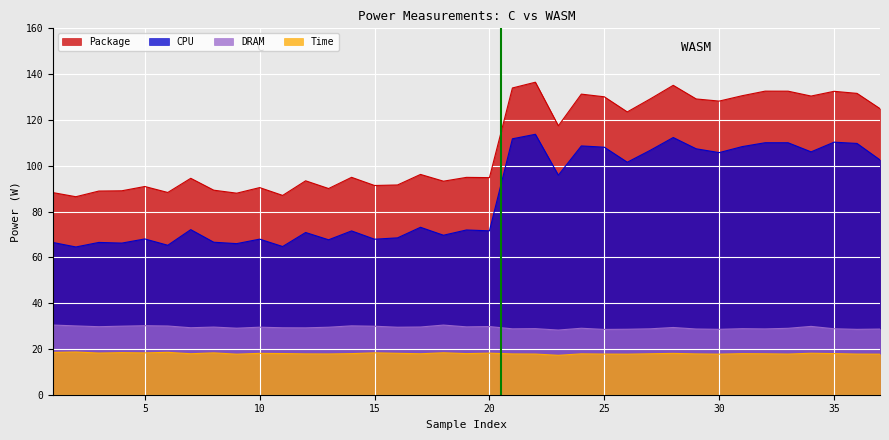

What is the value of the DRAM point at the 26th from the left?

30.0